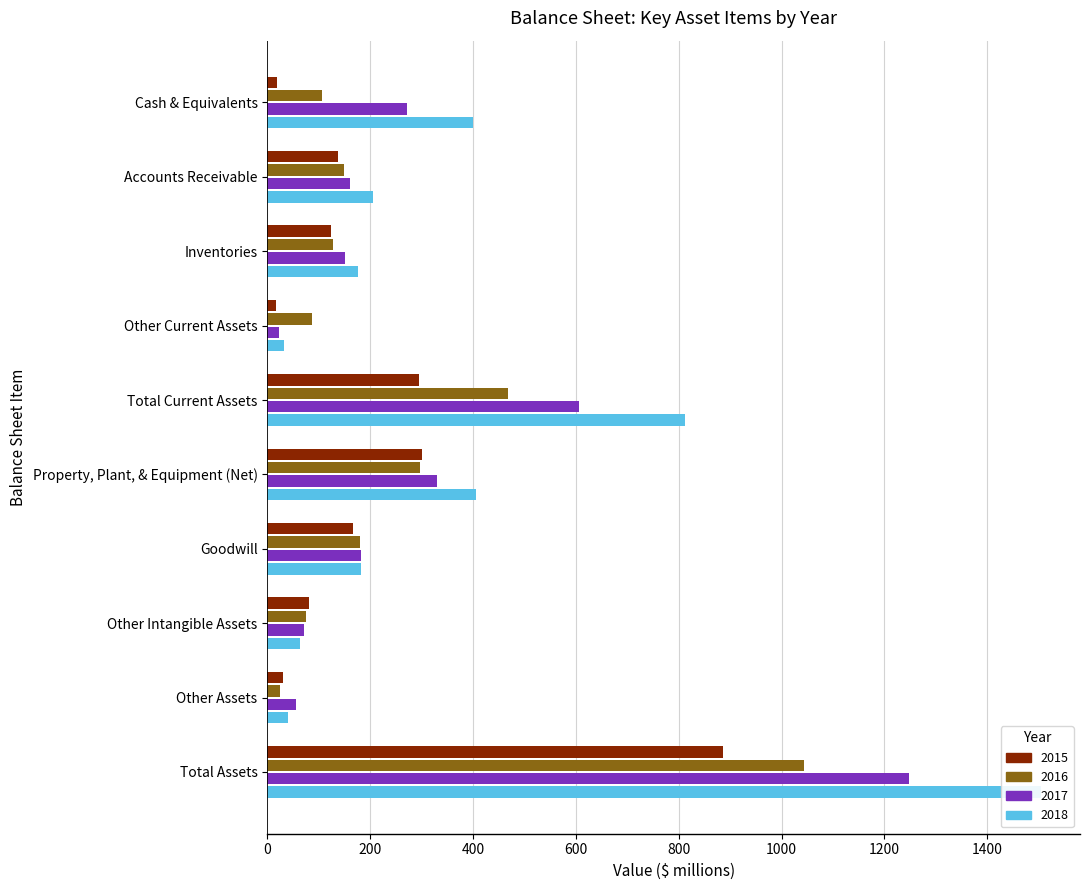

At how many categories does at least one series exceed 752?

2